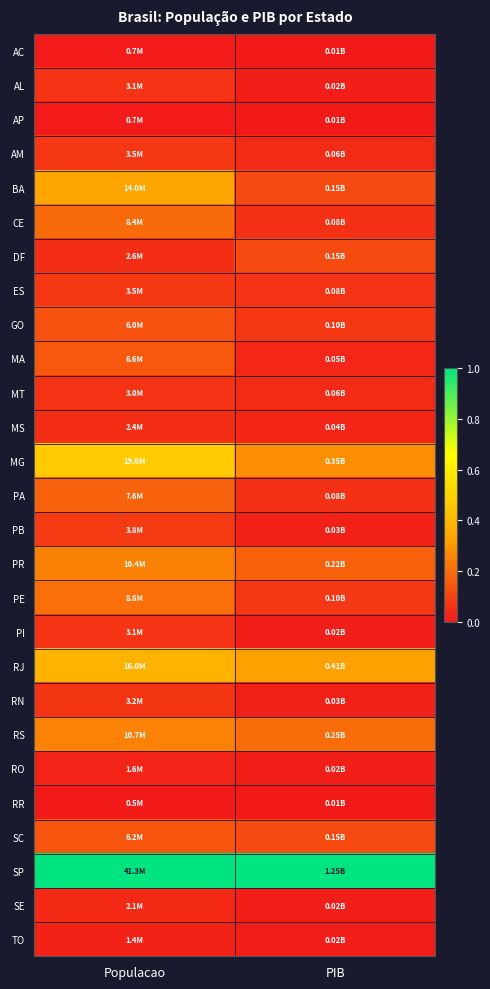

Reading left to right, transcribe all the data shown in this chart.

AC: Populacao=0.0	PIB=0.0
AL: Populacao=0.1	PIB=0.0
AP: Populacao=0.0	PIB=0.0
AM: Populacao=0.1	PIB=0.0
BA: Populacao=0.3	PIB=0.1
CE: Populacao=0.2	PIB=0.1
DF: Populacao=0.1	PIB=0.1
ES: Populacao=0.1	PIB=0.1
GO: Populacao=0.1	PIB=0.1
MA: Populacao=0.1	PIB=0.0
MT: Populacao=0.1	PIB=0.0
MS: Populacao=0.0	PIB=0.0
MG: Populacao=0.5	PIB=0.3
PA: Populacao=0.2	PIB=0.1
PB: Populacao=0.1	PIB=0.0
PR: Populacao=0.2	PIB=0.2
PE: Populacao=0.2	PIB=0.1
PI: Populacao=0.1	PIB=0.0
RJ: Populacao=0.4	PIB=0.3
RN: Populacao=0.1	PIB=0.0
RS: Populacao=0.3	PIB=0.2
RO: Populacao=0.0	PIB=0.0
RR: Populacao=0.0	PIB=0.0
SC: Populacao=0.1	PIB=0.1
SP: Populacao=1.0	PIB=1.0
SE: Populacao=0.0	PIB=0.0
TO: Populacao=0.0	PIB=0.0